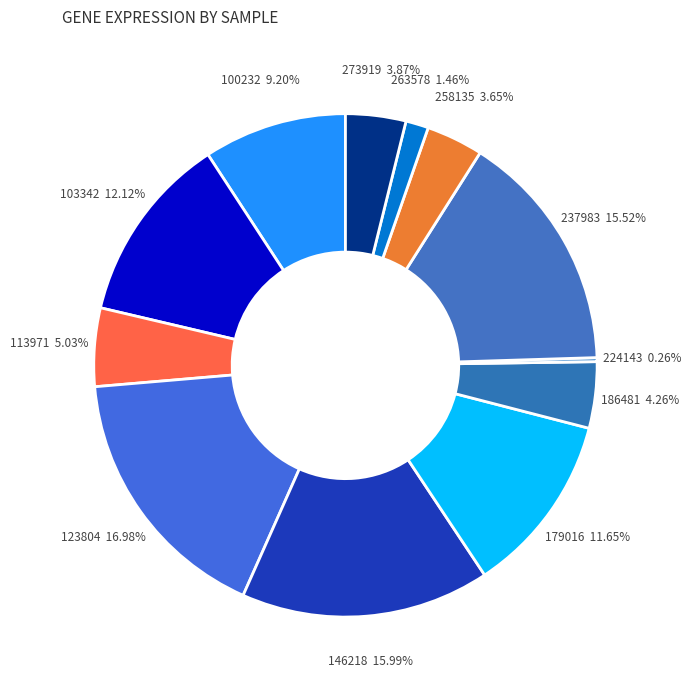

Combined, what portion of the pie is 100232 and 103342?

21.3%